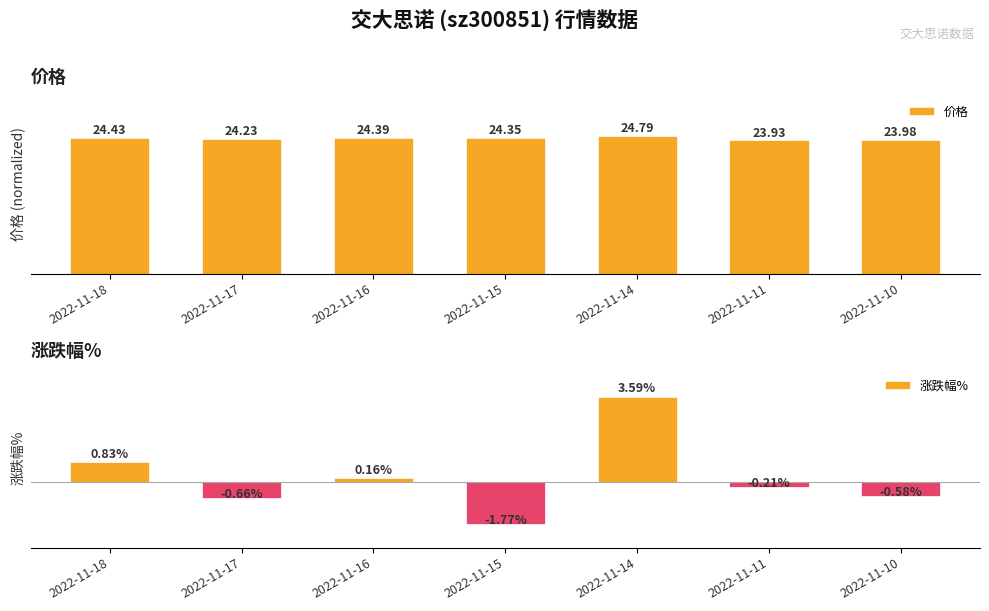

At 2022-11-17, list the series in order from smallest to largest.

涨跌幅%, 价格